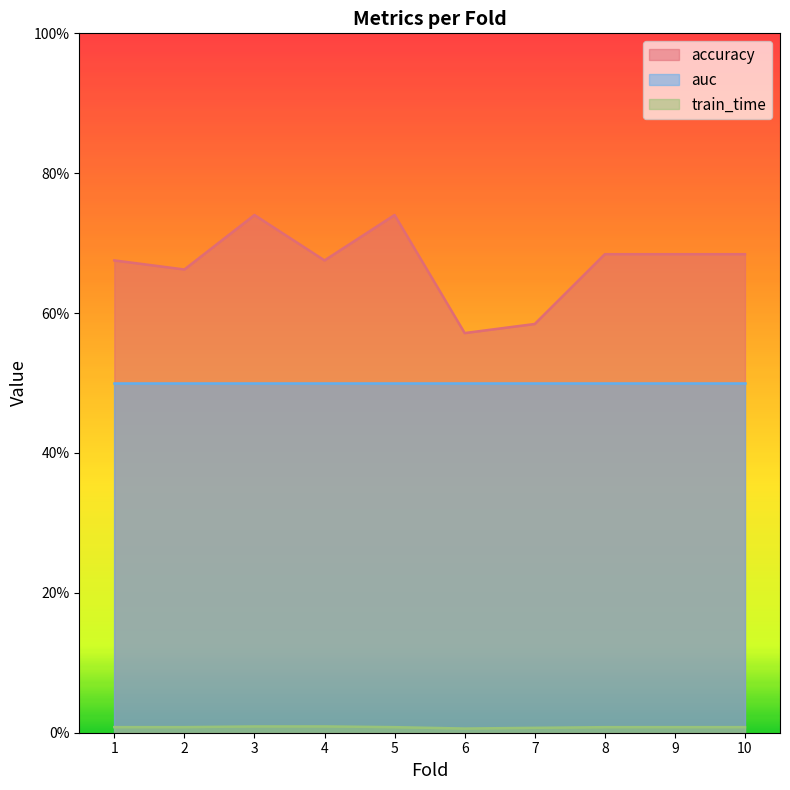

The value of train_time at 10 is 0.0. True or false?

False